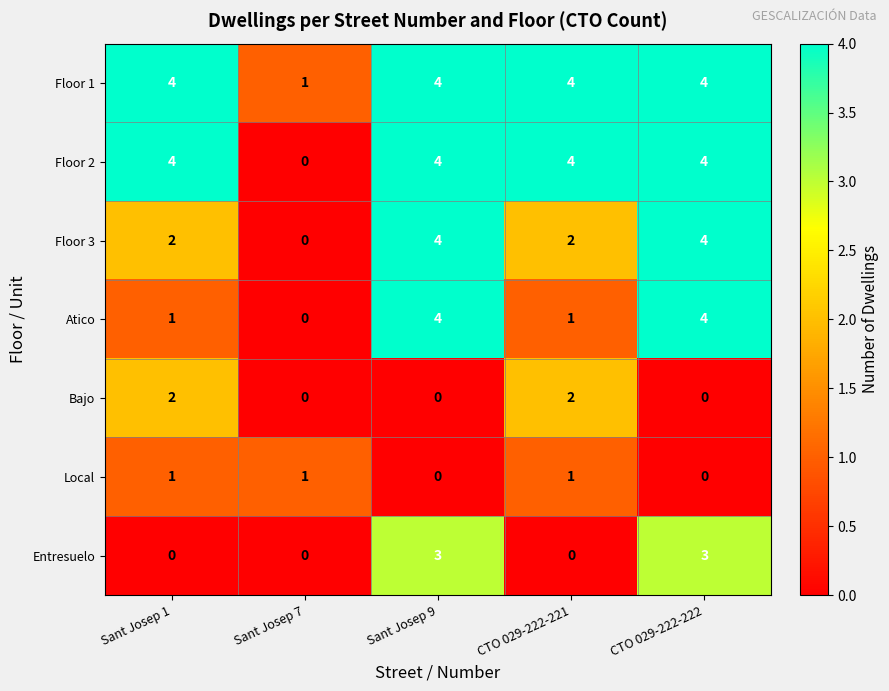

Where is Floor 1 nearest to the value 2?

Sant Josep 7